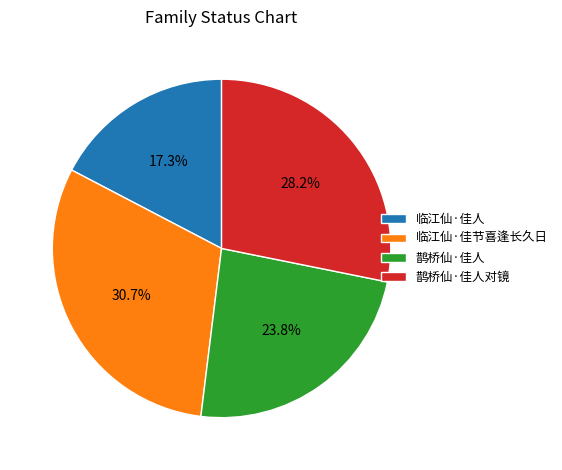

How much of the chart is everything except 临江仙·佳节喜逢长久日?

69.3%